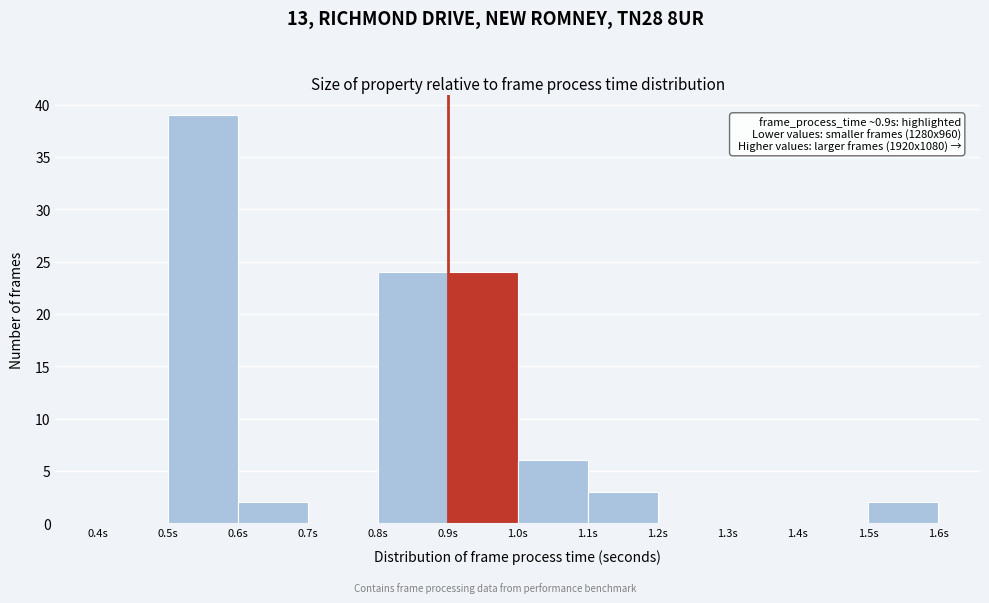

Which range on the x-axis has the tallest bar?

0.5 to 0.6